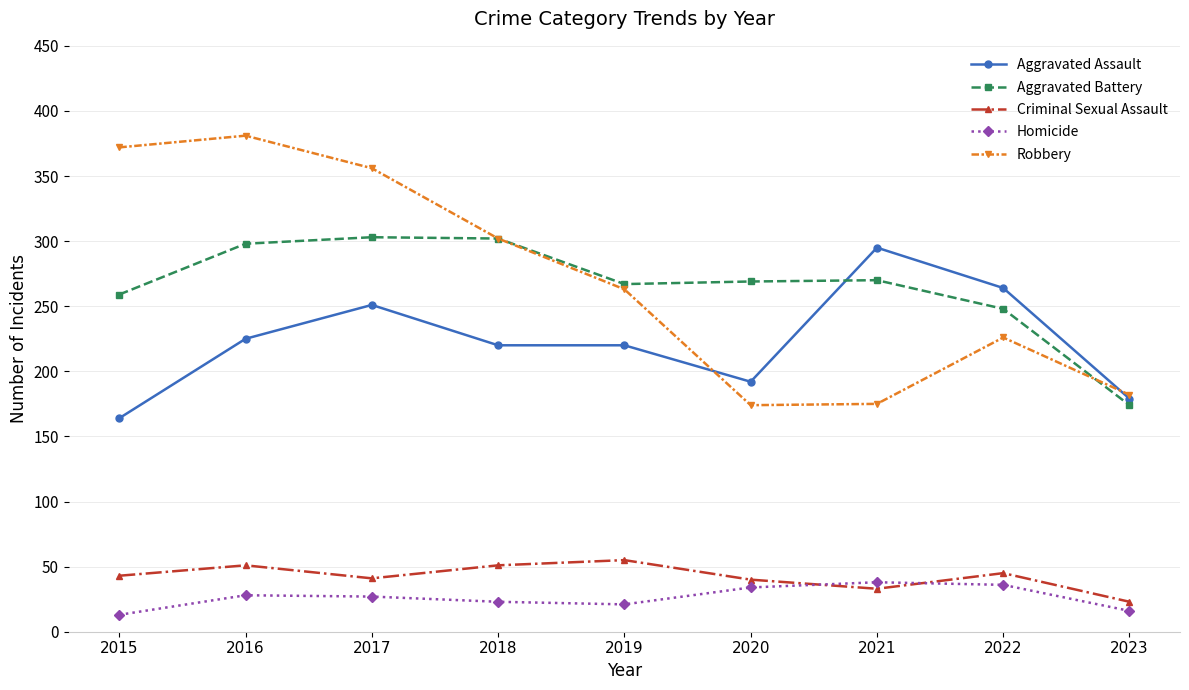

Does the chart have visible grid lines?

Yes